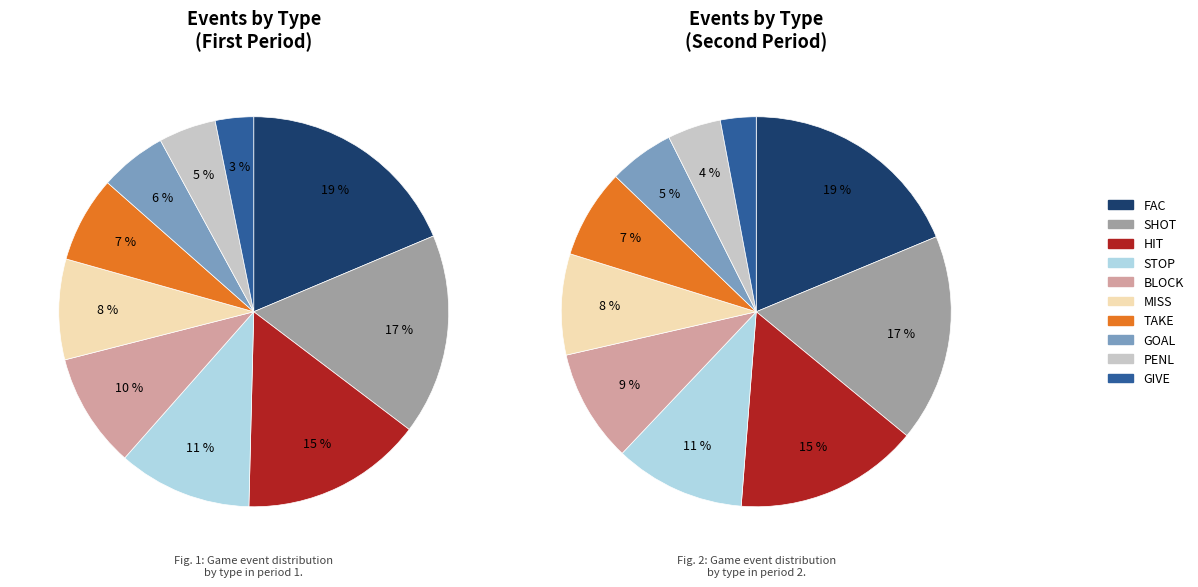

To the nearest percent, what is the average slice percentage?

10%